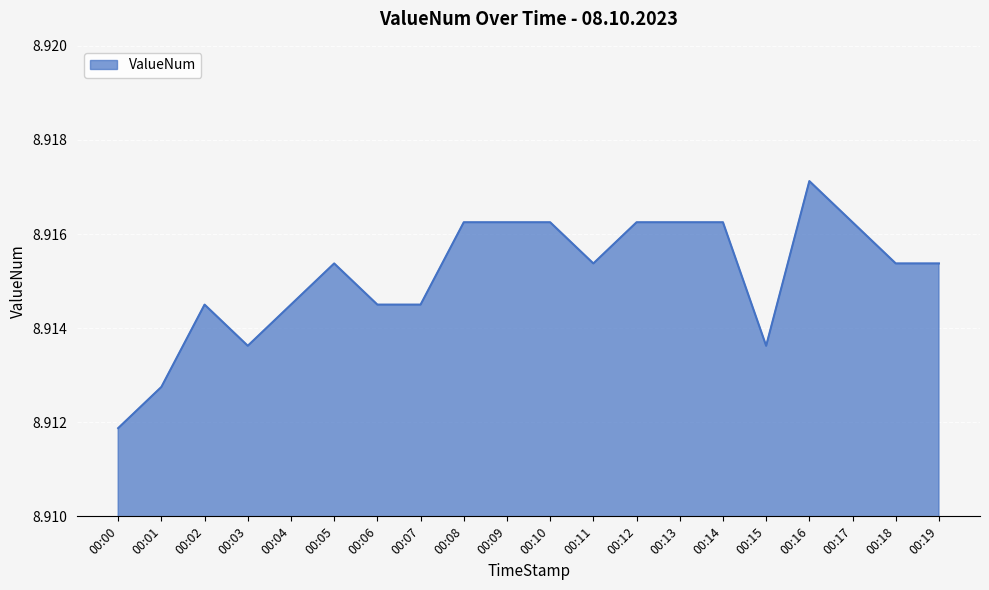

Which category has the highest value across all series?

00:16